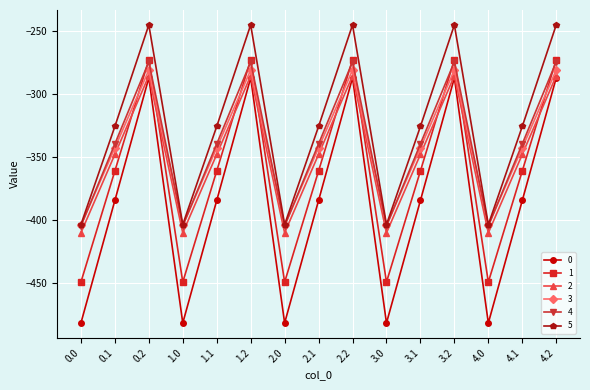

What position from the left is 4.2?

15